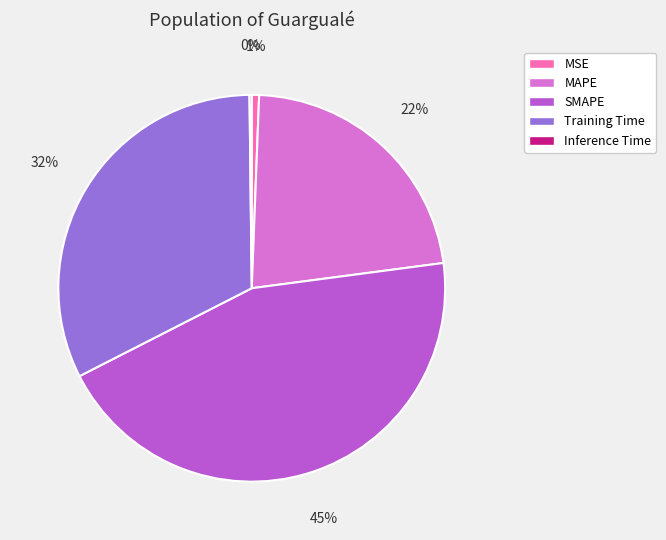

To the nearest percent, what portion does MAPE represent?

22%